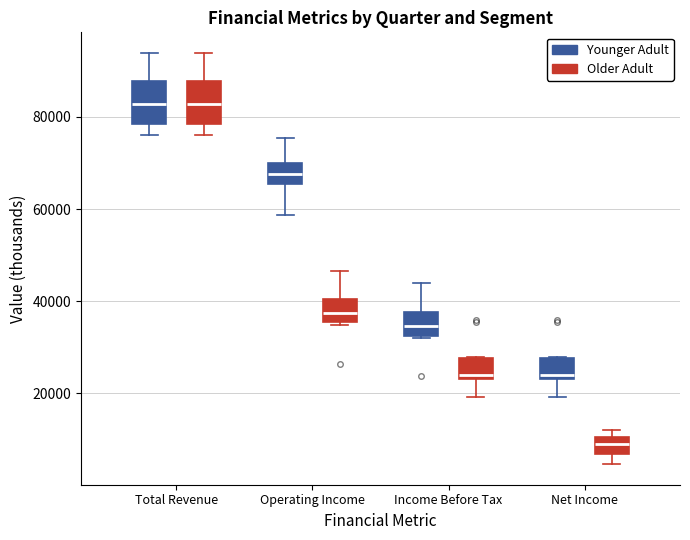

Where does the lower whisker of the box for Net Income (Younger Adult) end on the y-axis? The values are not printed on the chart, so give them approximately, as read against the axis.

20000